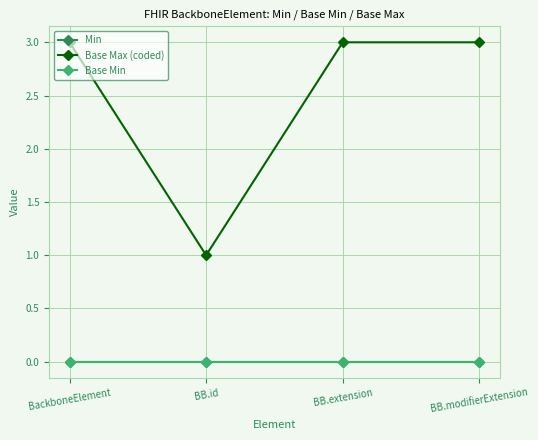

True or false: Min and Base Min intersect in this chart.

False